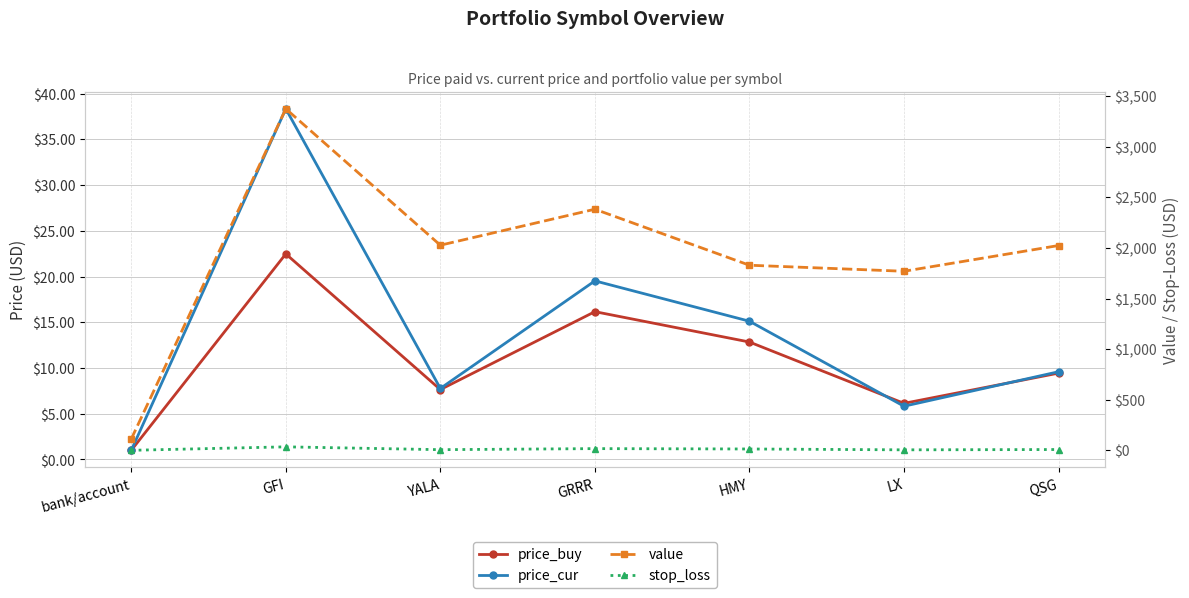

Which label corresponds to the largest value in the chart?

GFI